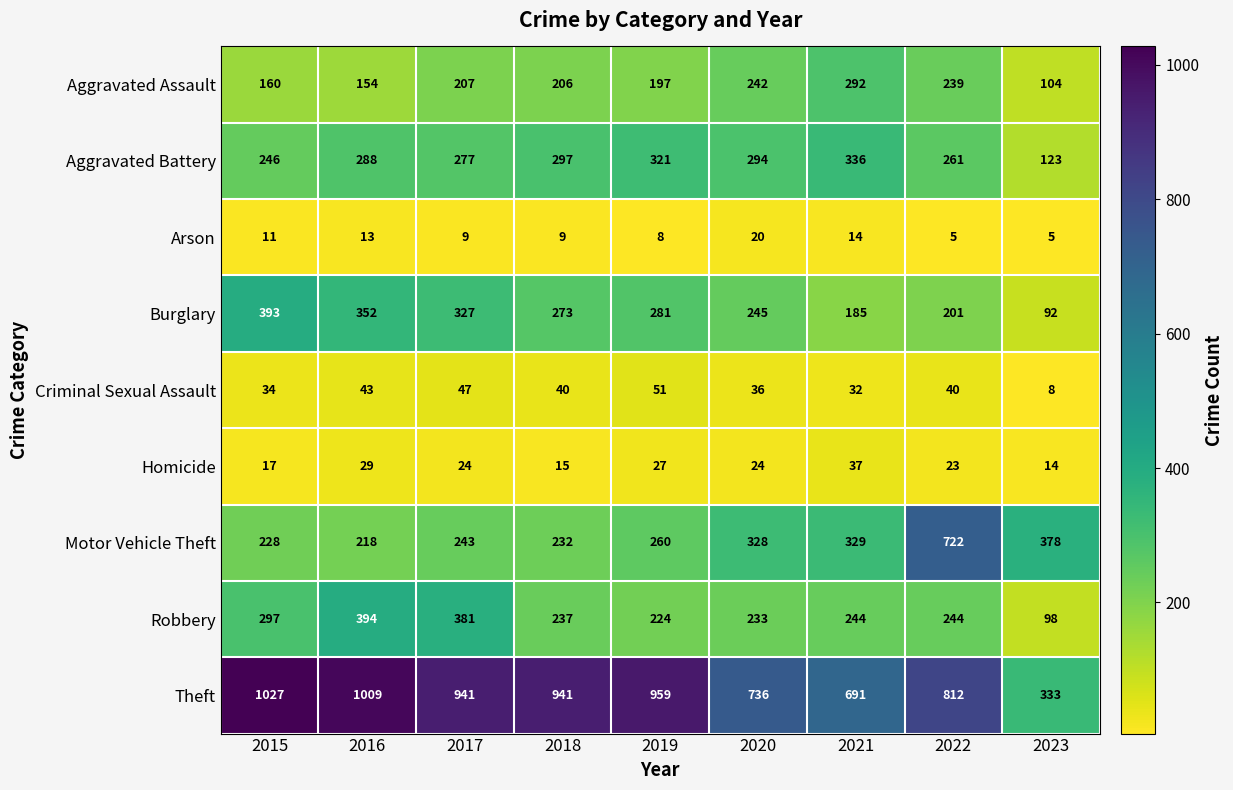

What is the minimum value shown in the chart?

5